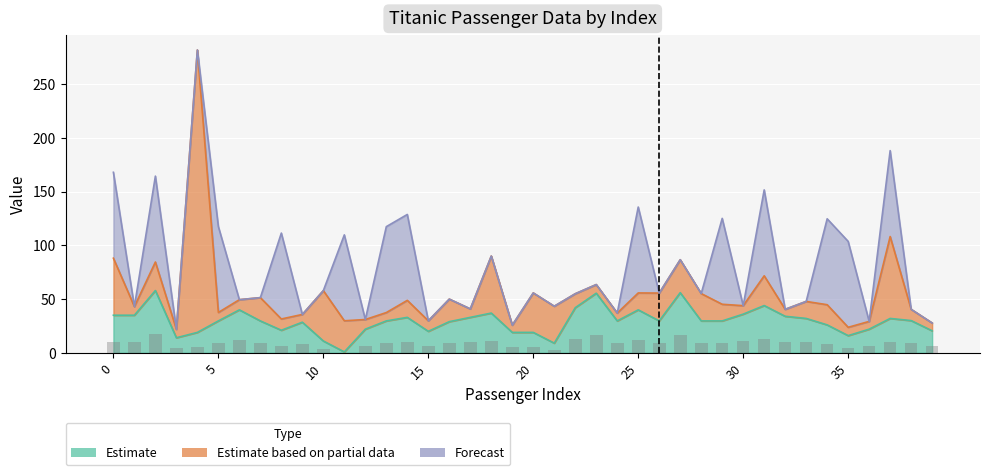

Is it true that Estimate based on partial data equals 12.1 at 36?

False